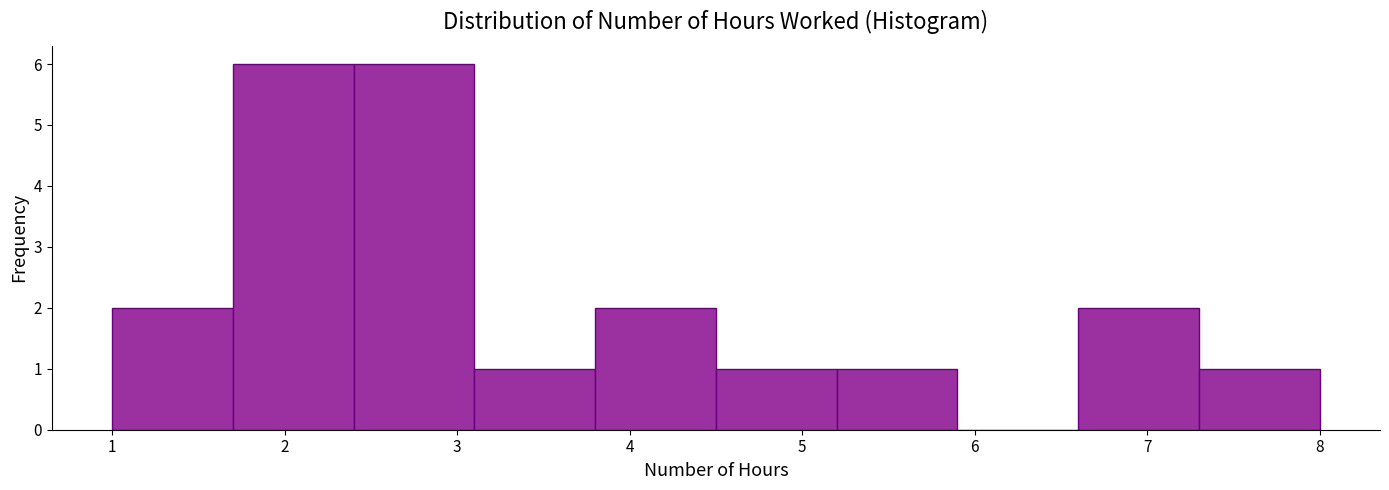

Reading left to right, transcribe this chart: for each bar, give the range it covers on the x-axis and its height. The values are not printed on the chart, so give them approximately, as read against the axis.

1.0 to 1.7: 2
1.7 to 2.4: 6
2.4 to 3.1: 6
3.1 to 3.8: 1
3.8 to 4.5: 2
4.5 to 5.2: 1
5.2 to 5.9: 1
5.9 to 6.6: 0
6.6 to 7.3: 2
7.3 to 8.0: 1